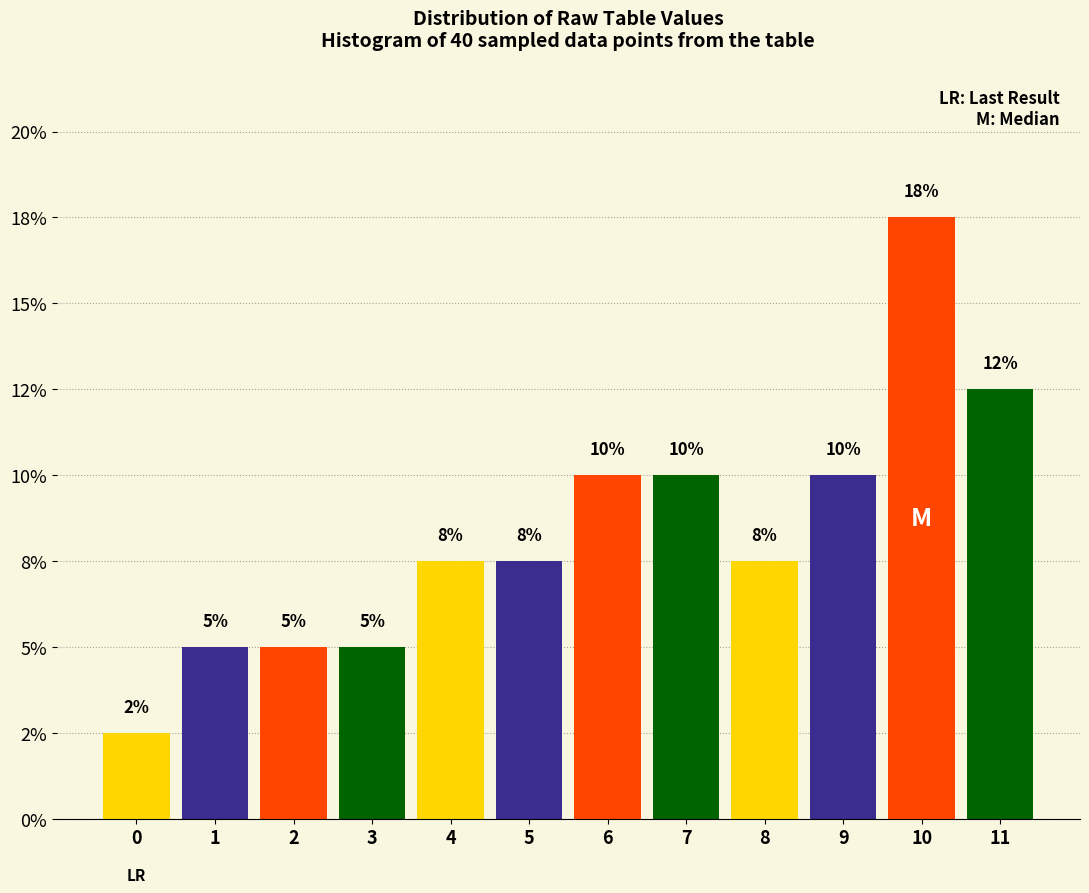

Are the bars horizontal?

No